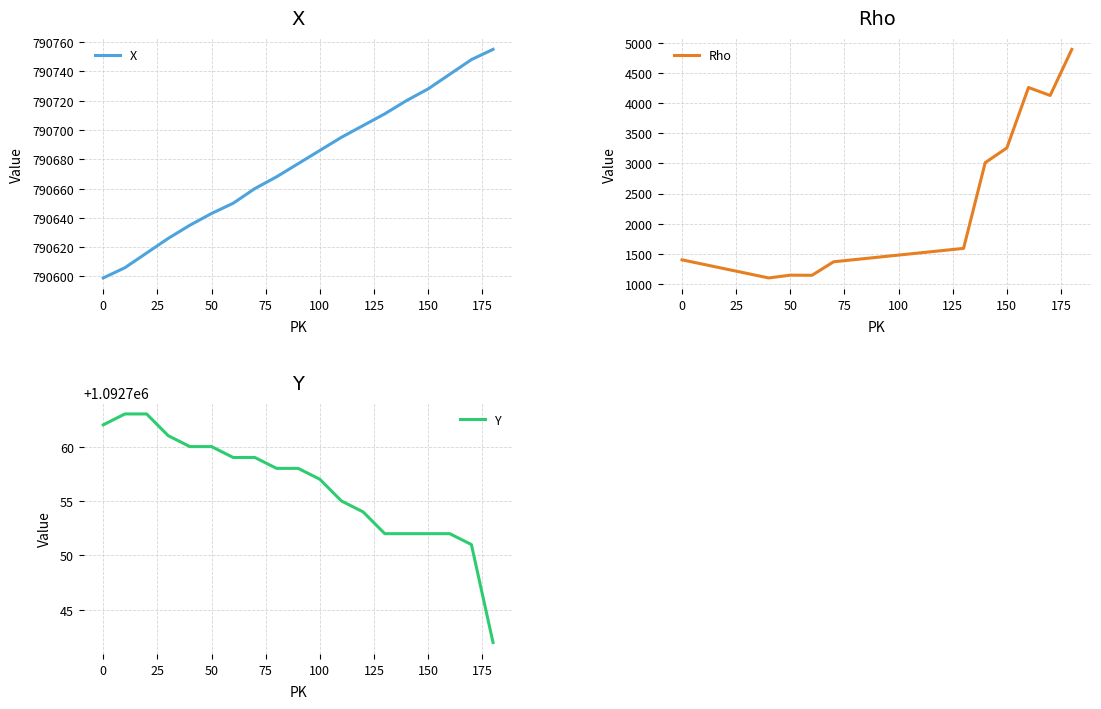

What are all the series names shown in the legend?

X, Y, Rho